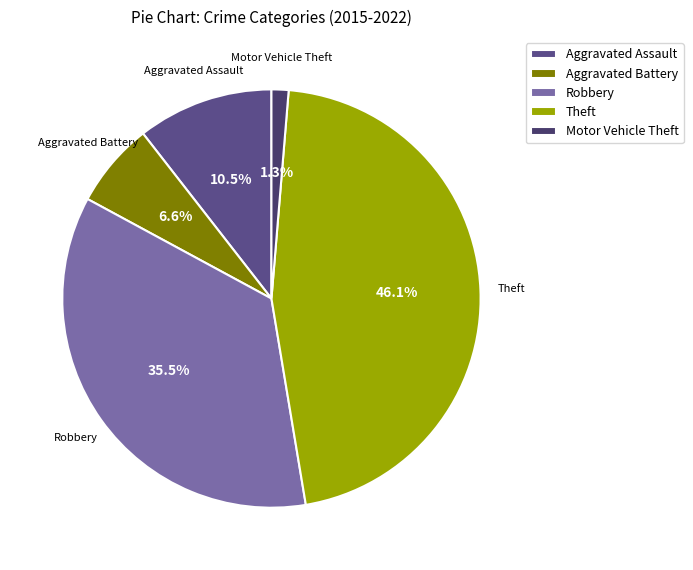

To the nearest percent, what is the difference between the largest and smallest slice percentages?

45%